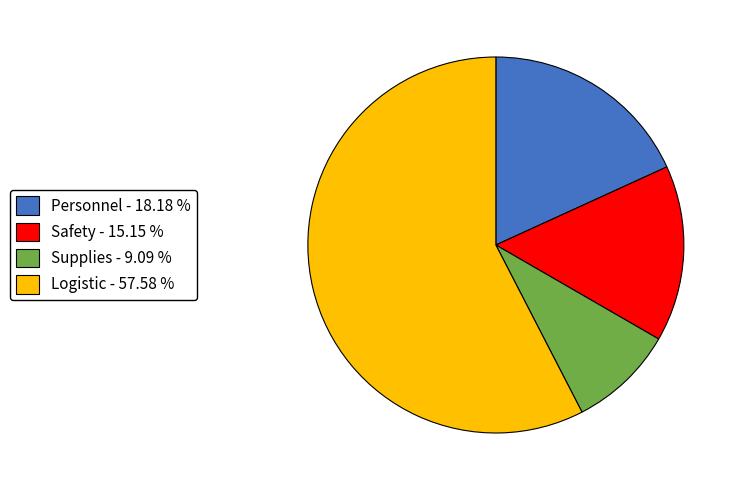

Is there any slice that represents more than half of the pie?

Yes